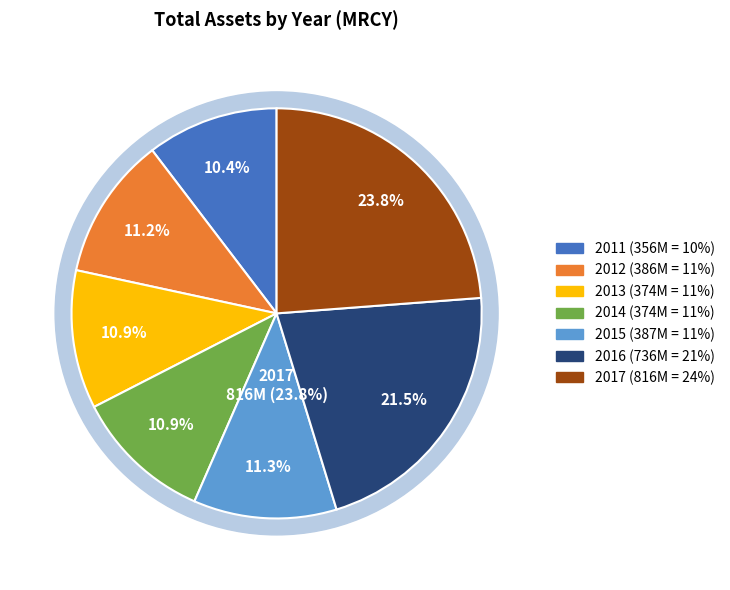

True or false: 2017 accounts for 9% of the total.

False